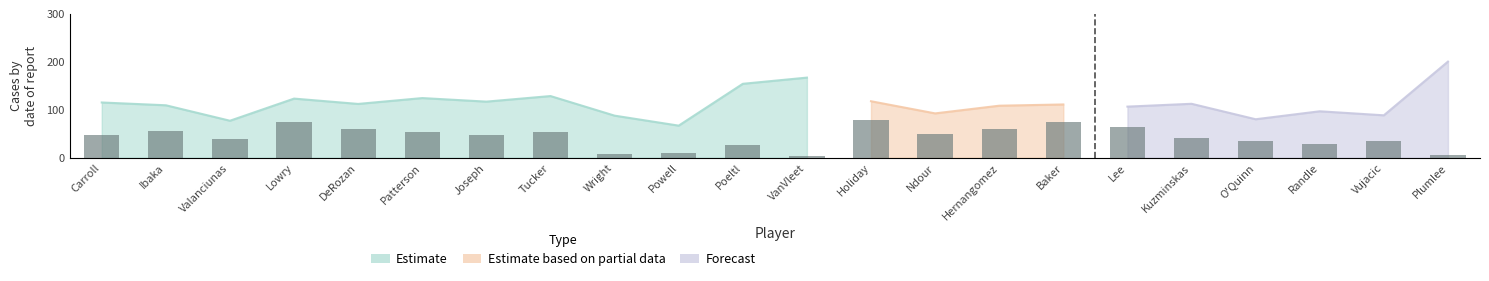

Which has a higher value, Vujacic or DeRozan?

DeRozan